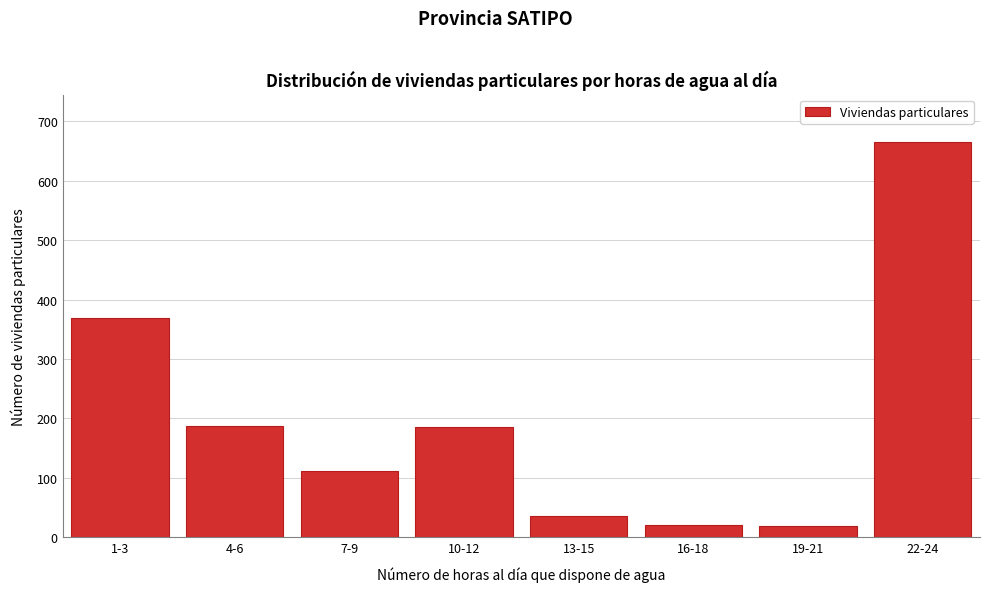

What is the sum of all values?

1593